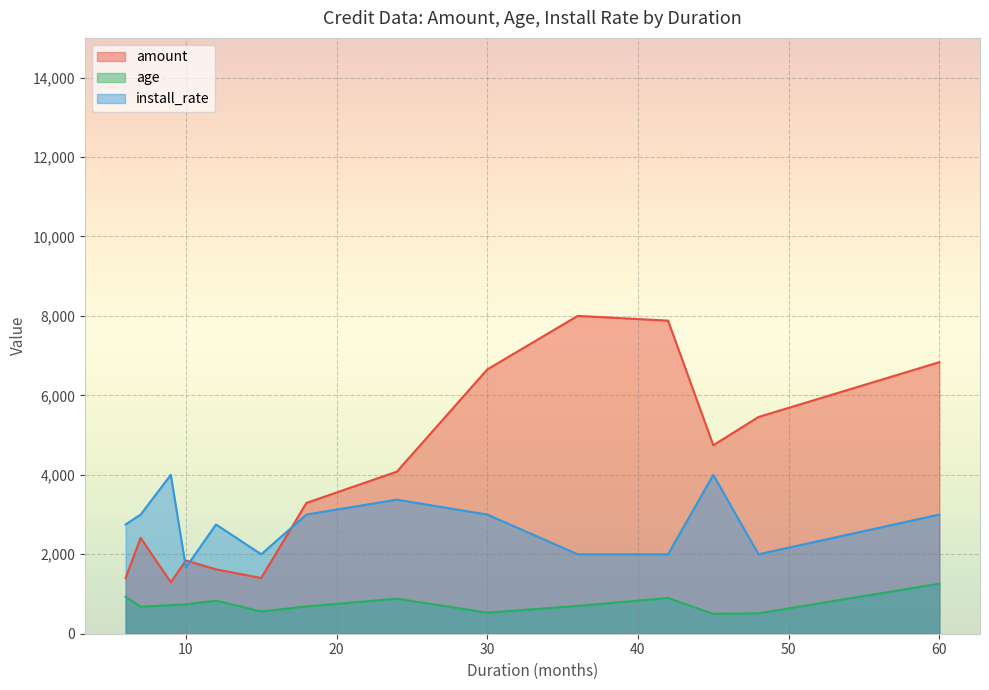

What are all the series names shown in the legend?

amount, age, install_rate